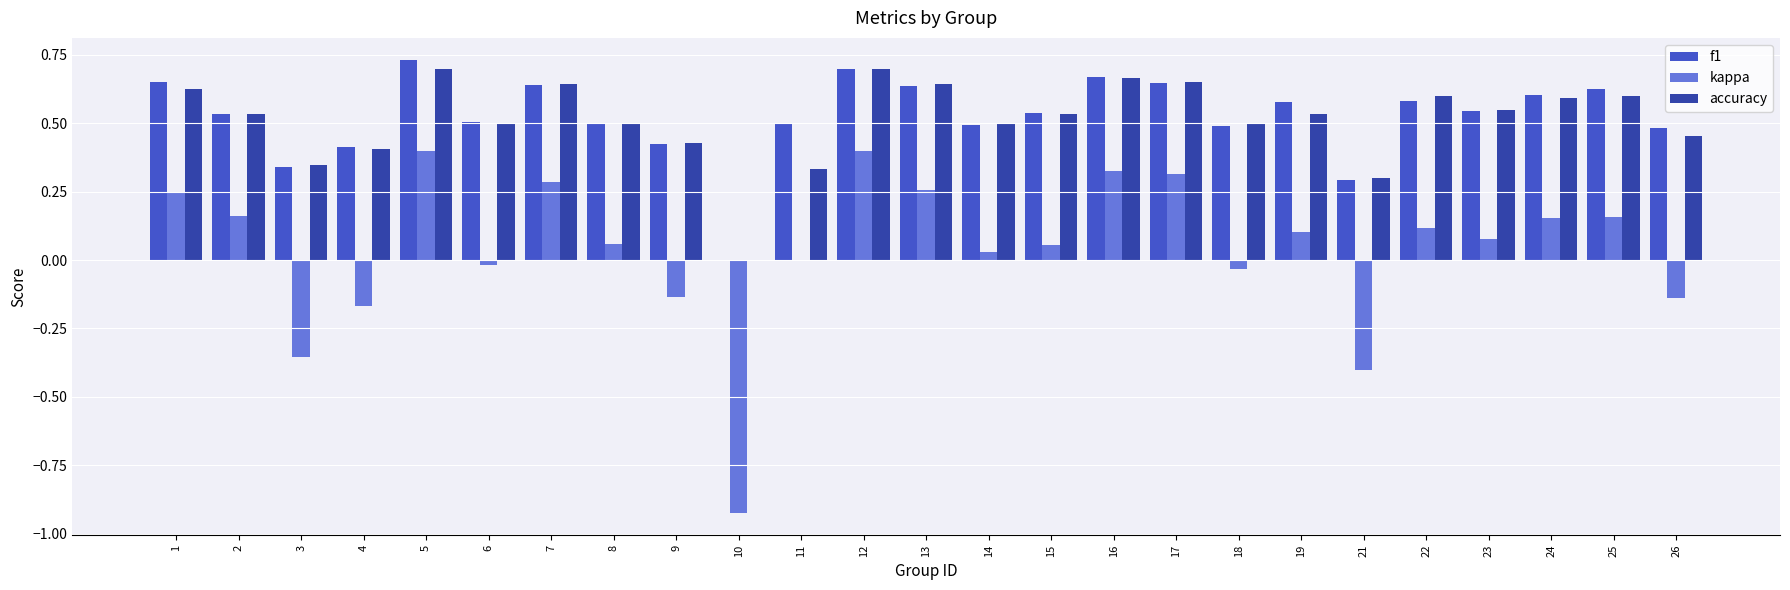

Which series changed the most between 5 and 6?

kappa